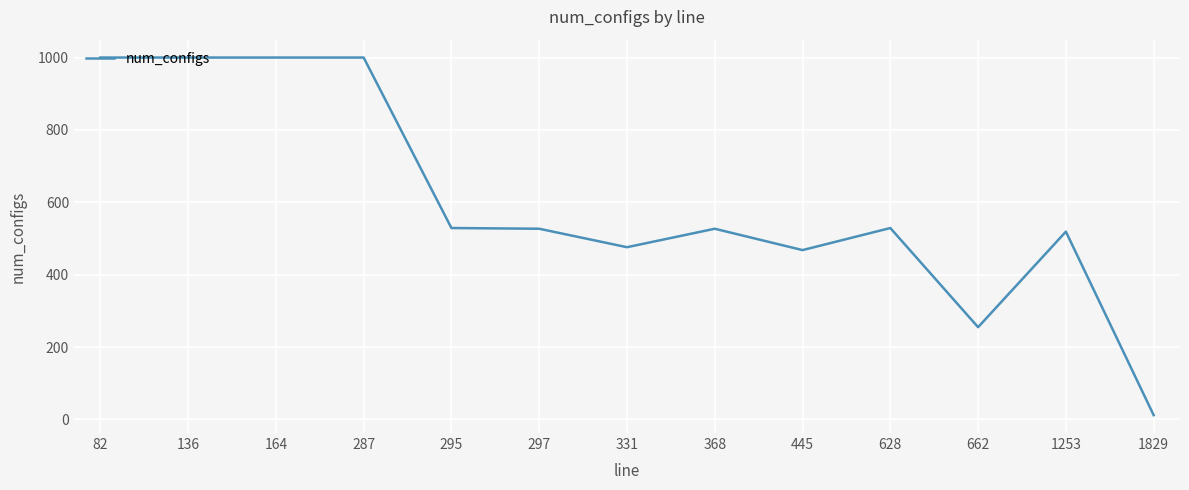

What is the difference between the maximum and minimum values?

988